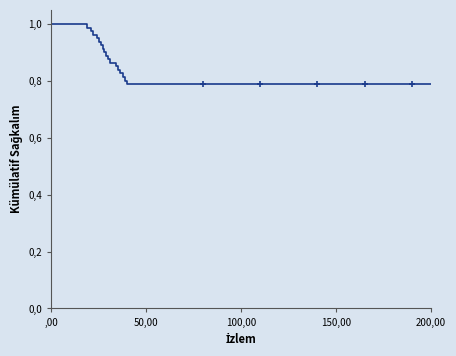

Does the chart display data point markers on the line(s)?

No